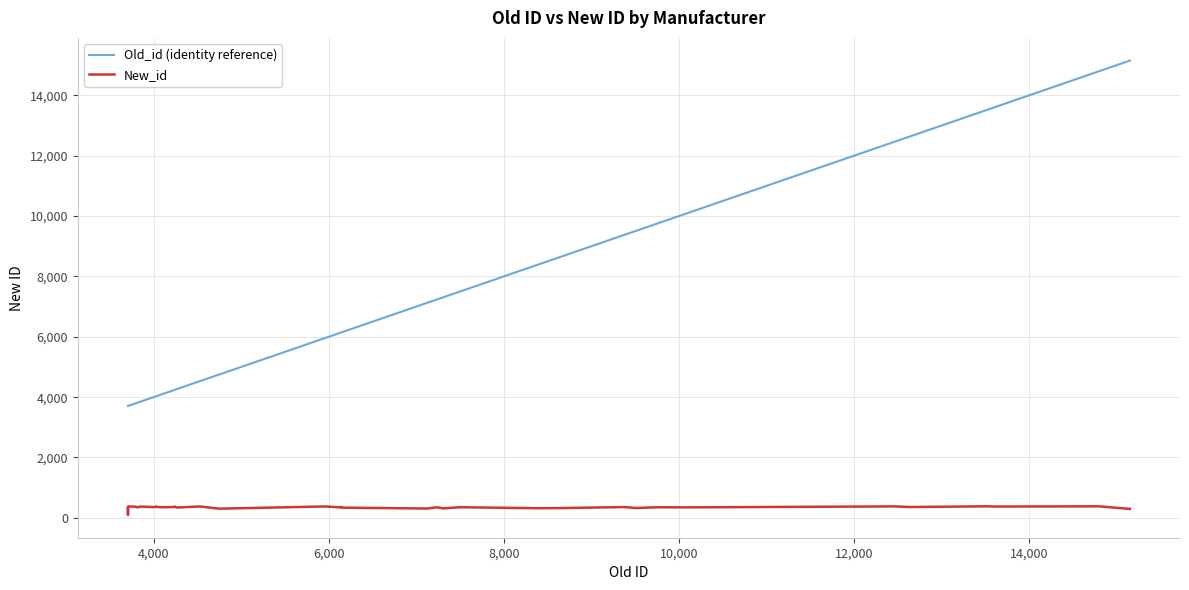

Rank the series by their average value, from highest to lowest.

Old_id (identity reference), New_id